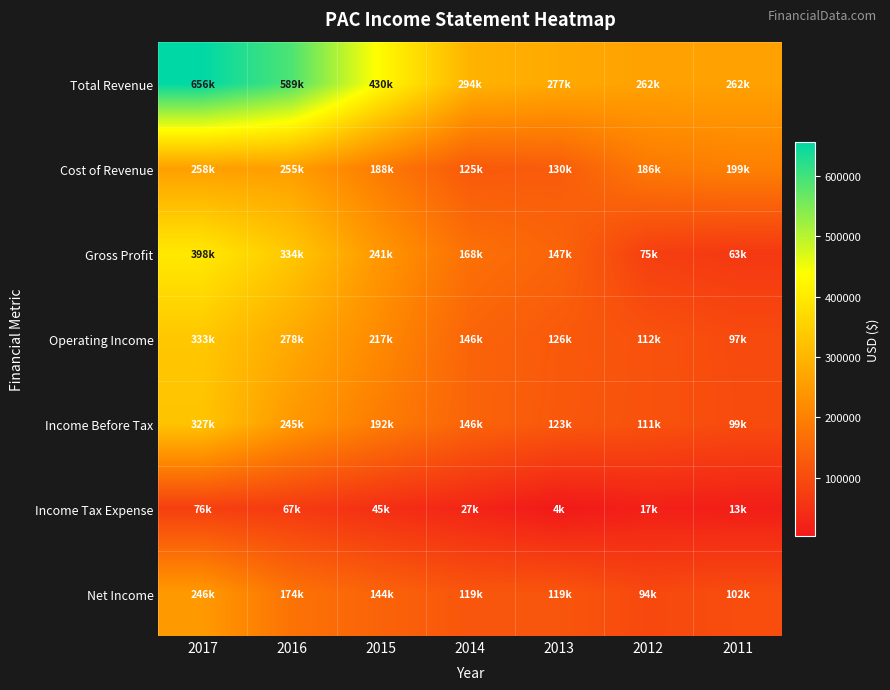

Rank the series at 2012 from lowest to highest value.

Income Tax Expense, Gross Profit, Net Income, Income Before Tax, Operating Income, Cost of Revenue, Total Revenue